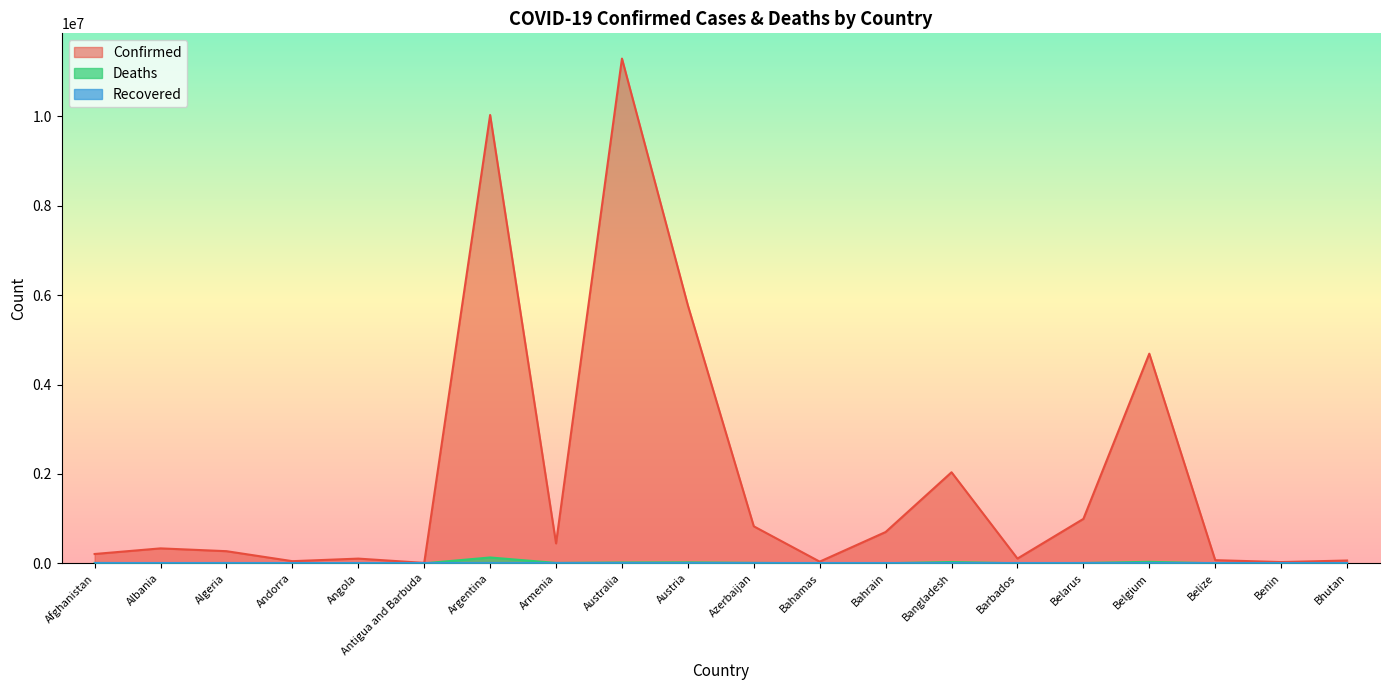

What is the total value across all series at Argentina?

10163103